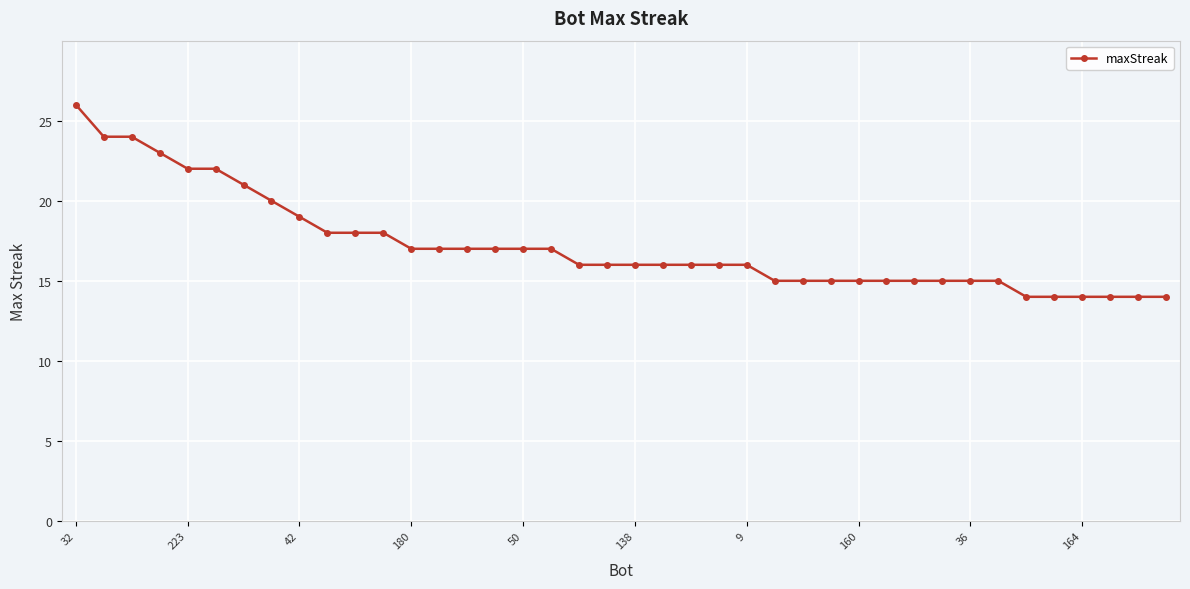

What is the difference between the maximum and minimum values?

12